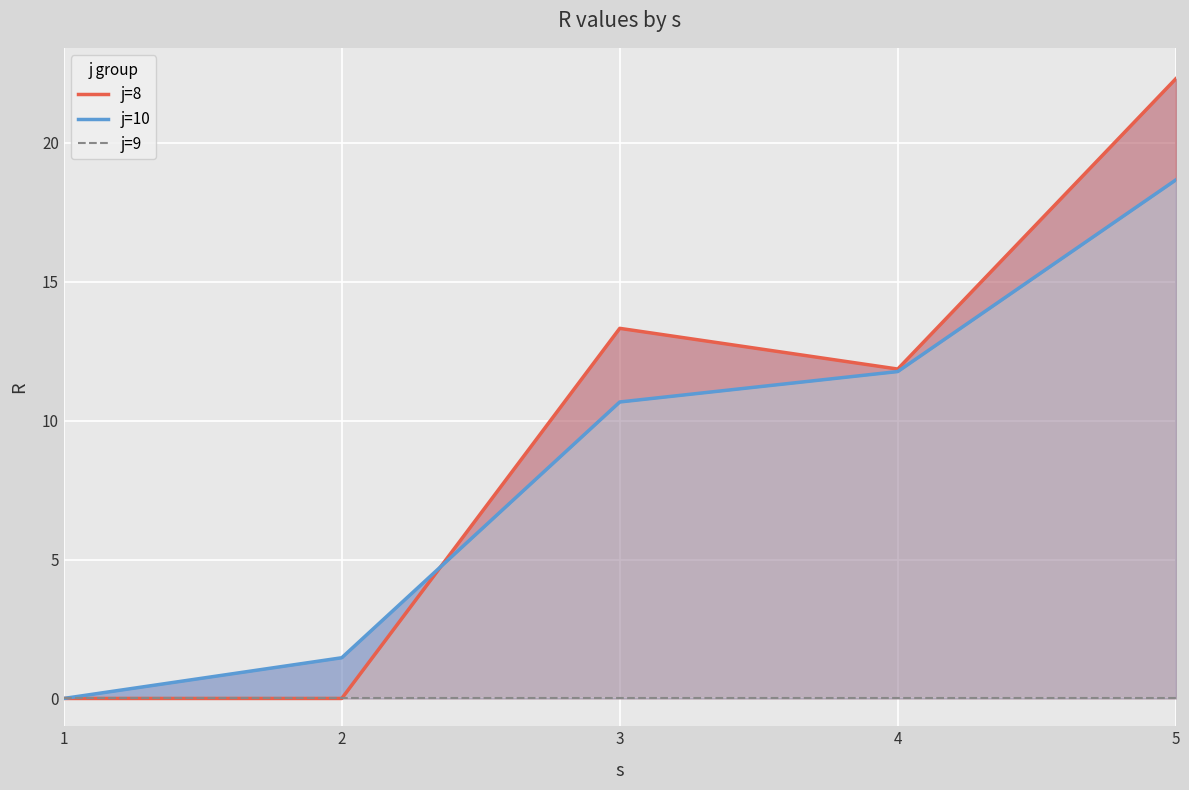

How many values in j=10 are above zero?

4